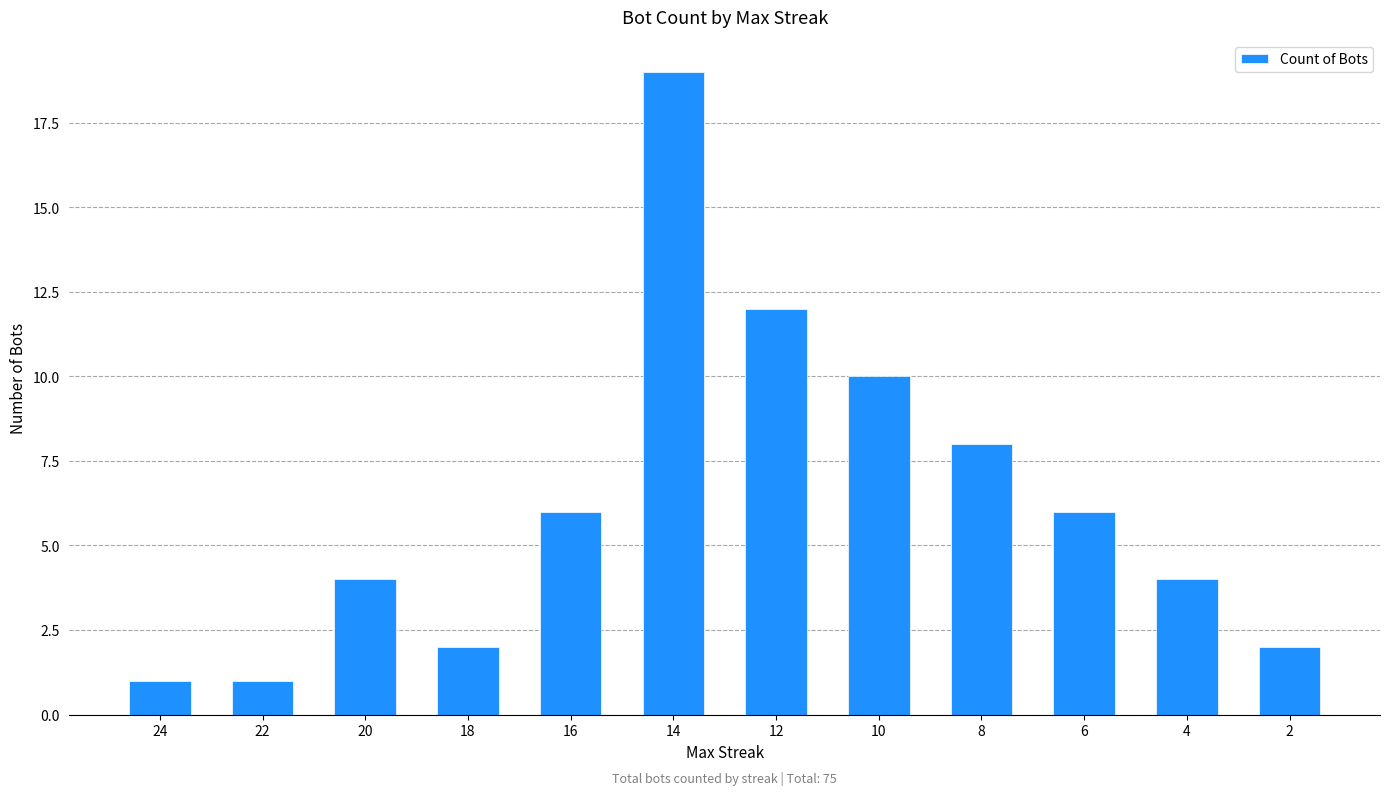

What value does the data have at 8, to the nearest 5?

10